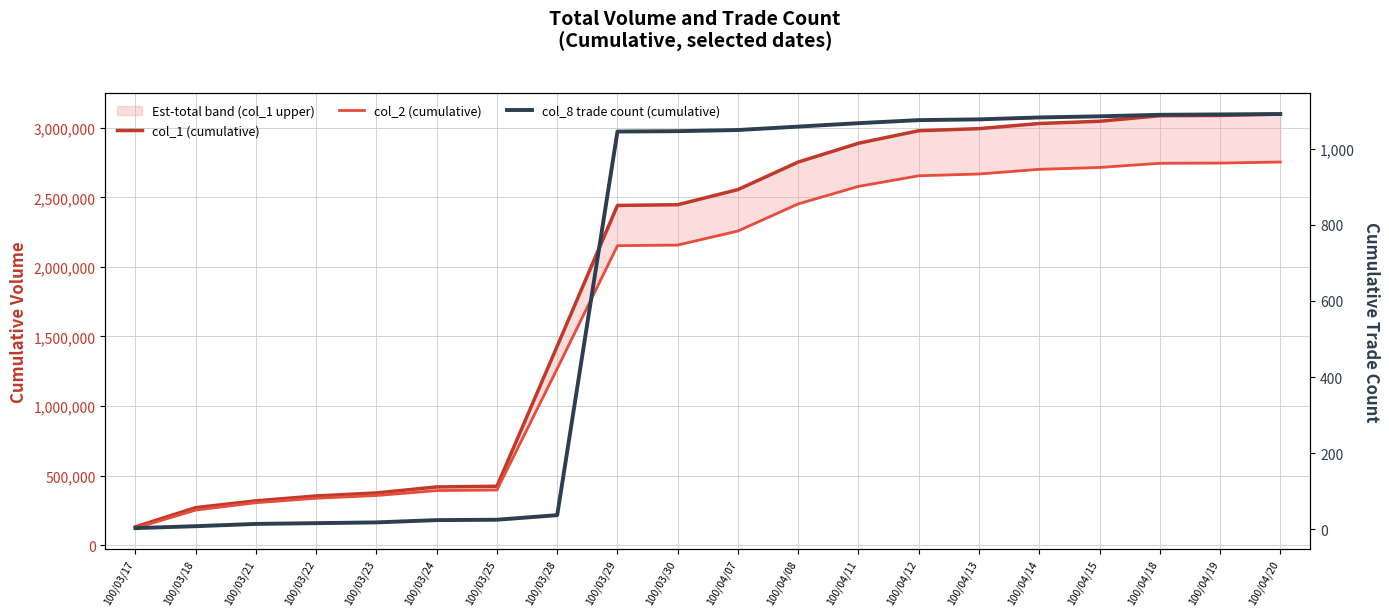

True or false: col_1 (cumulative) and col_2 (cumulative) cross at least once.

False